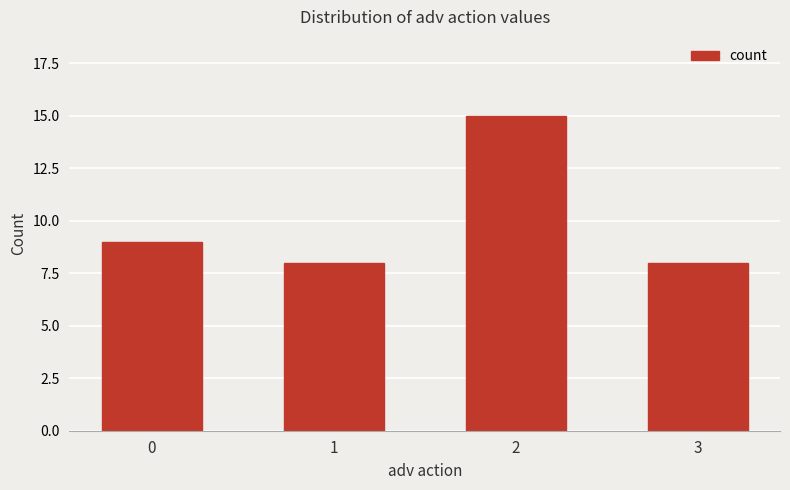

Are the bars horizontal?

No